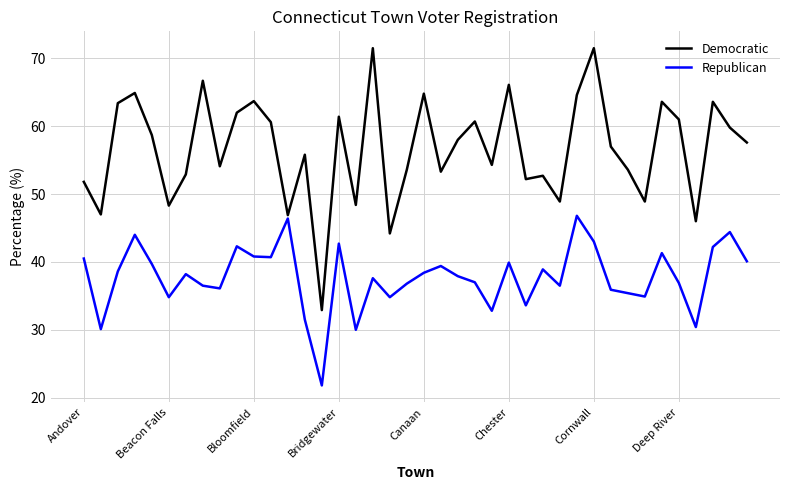

Rank the series by their maximum value, from highest to lowest.

Democratic, Republican